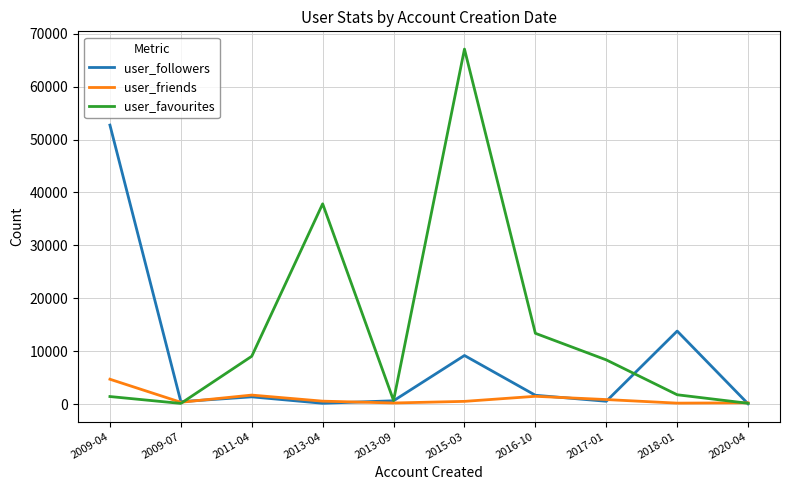

What is the maximum value shown in the chart?

67101